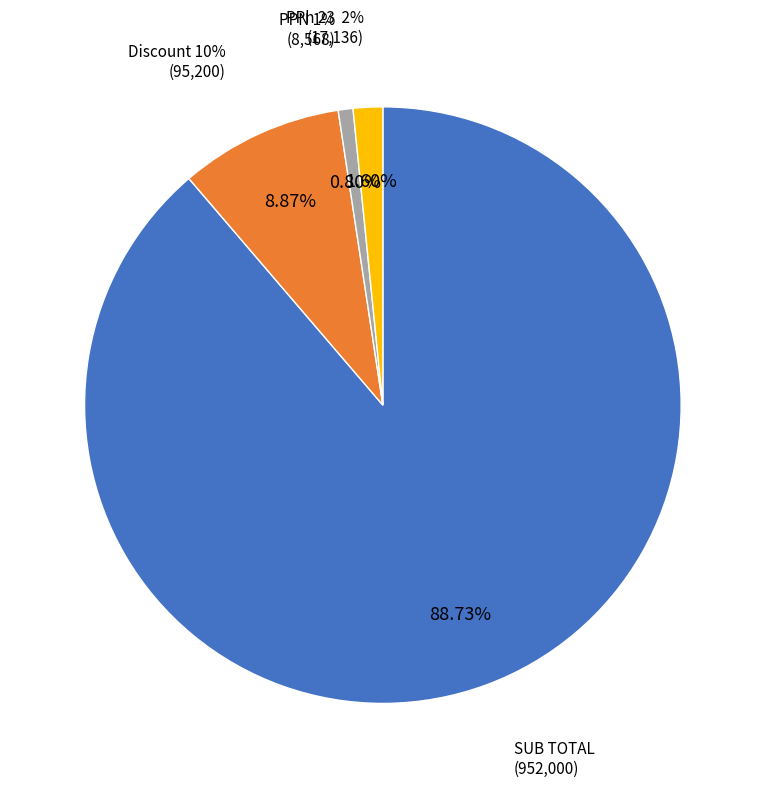

The Discount 10% slice represents 1% of the pie. True or false?

False